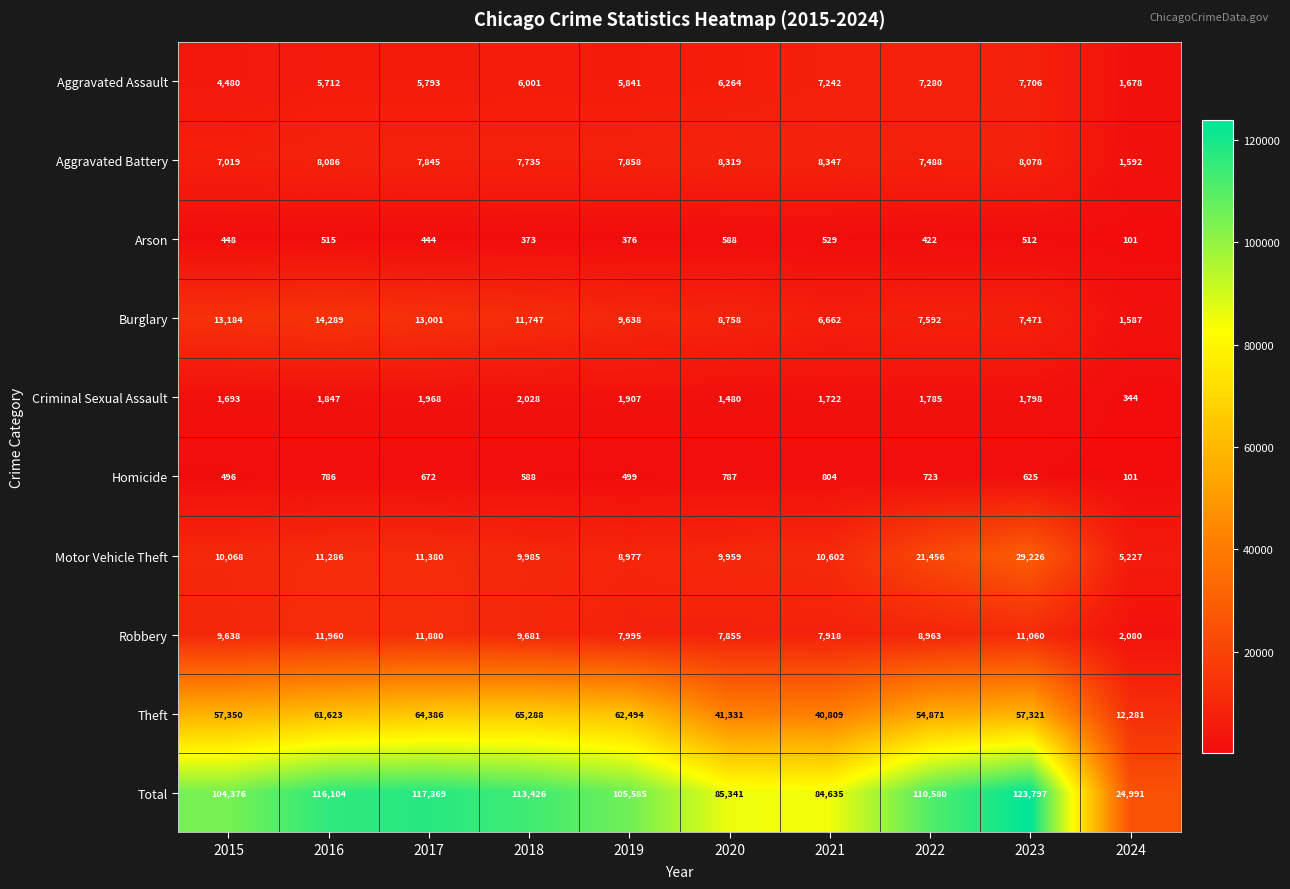

How many data points in Criminal Sexual Assault are less than 1798?

5